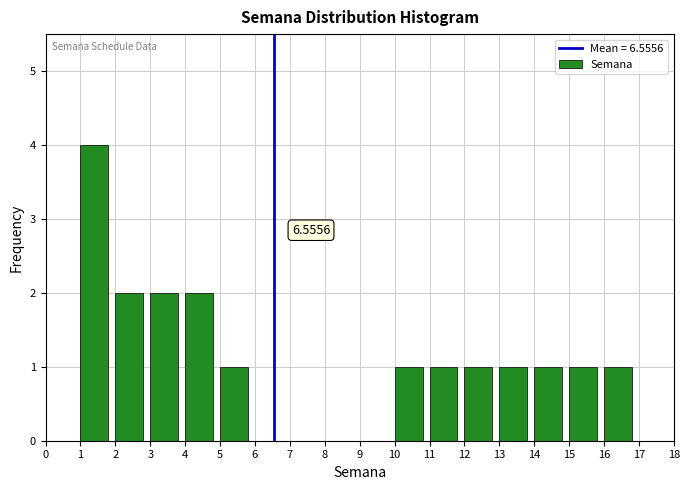

Which range on the x-axis has the tallest bar?

1 to 2